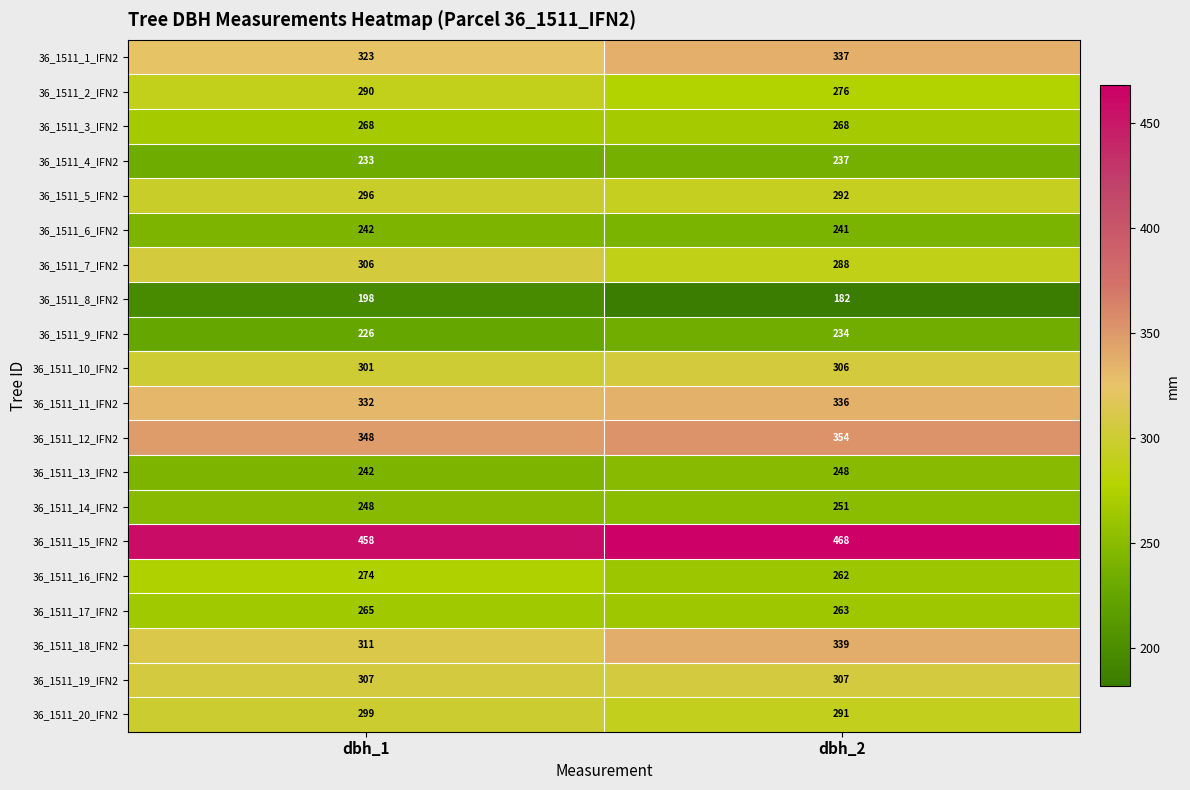

What is the total value across all series at dbh_1?

5767